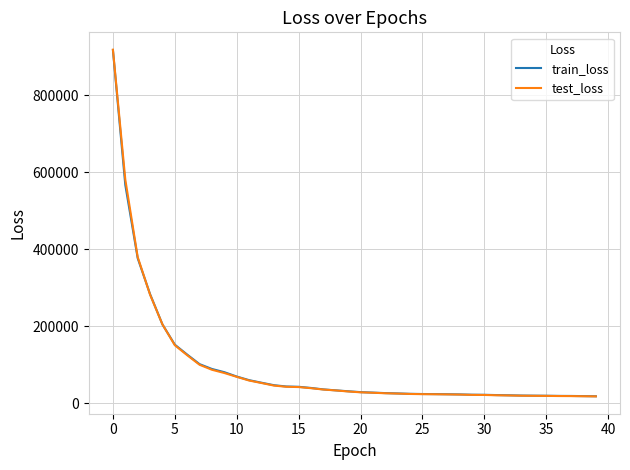

Is this an area chart (filled region under the line)?

No